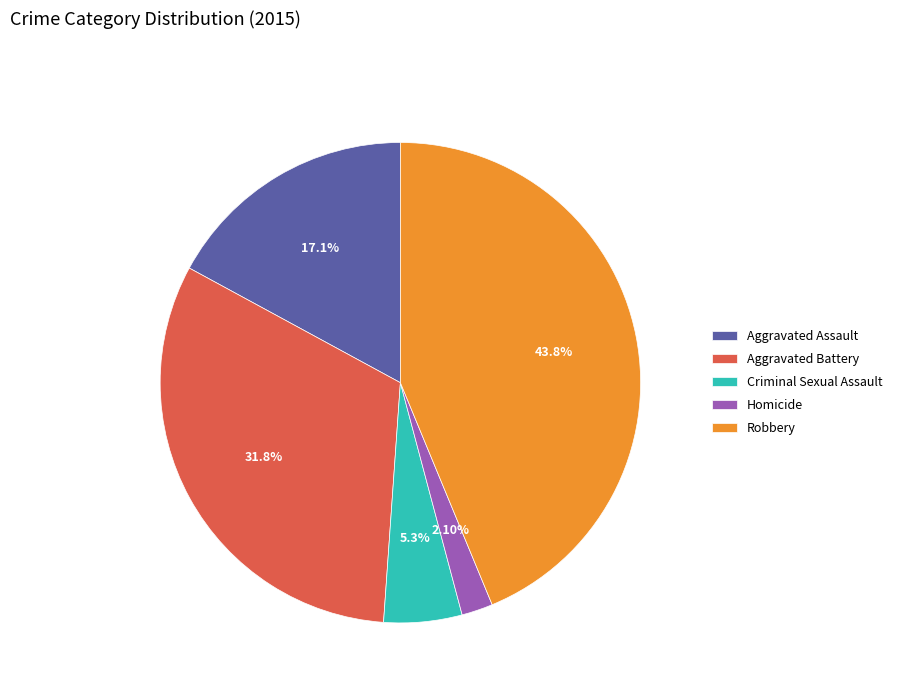

To the nearest percent, what portion does Aggravated Battery represent?

32%